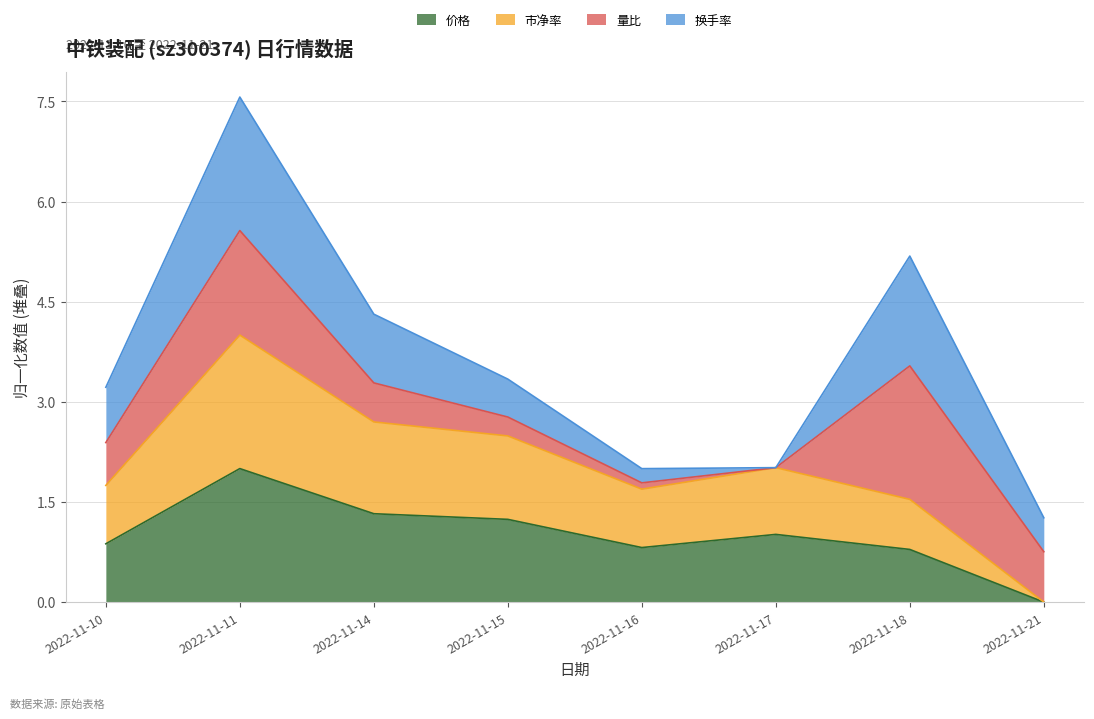

In 市净率, how many points are lower than both neighbors (excluding endpoints)?

1